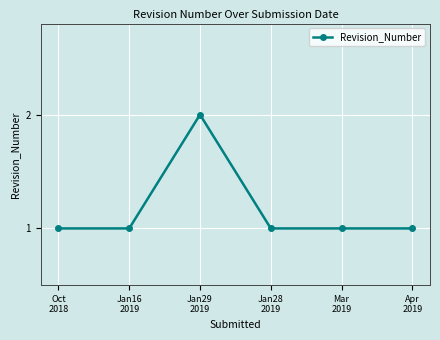

Between Jan29
2019 and Mar
2019, which is larger?

Jan29
2019